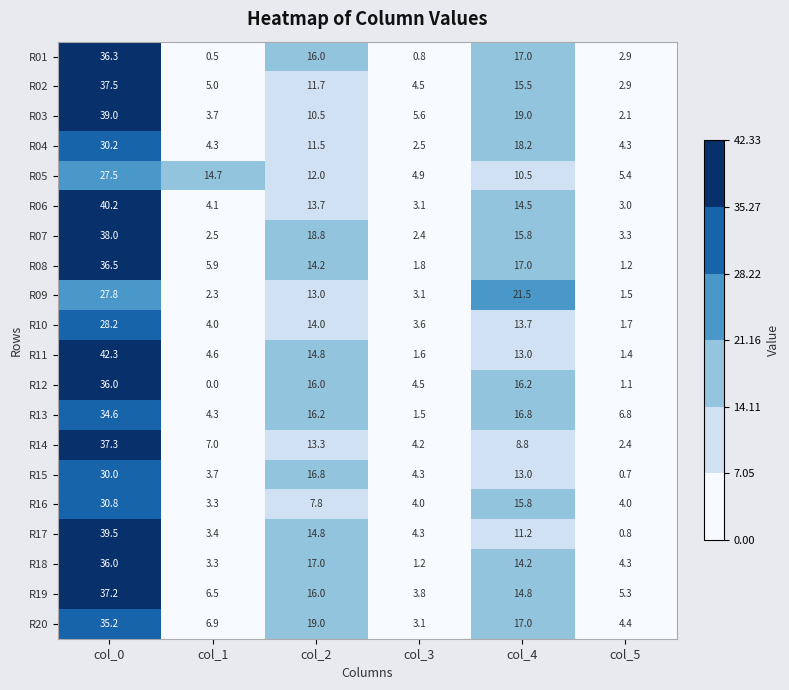

What is the difference between the second highest and second lowest values in the R17 series?

11.4